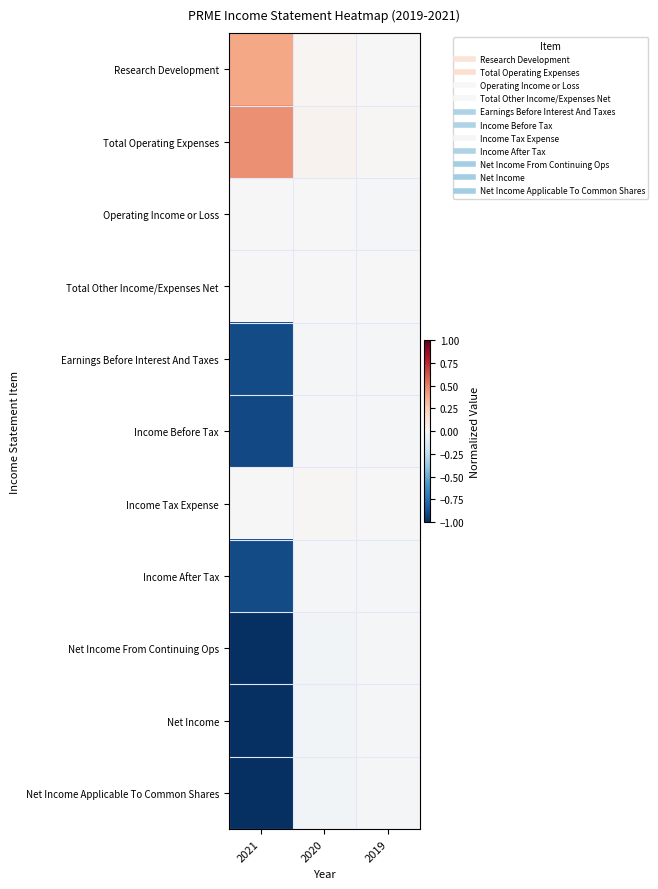

At which category is the sum across all series the highest?

2020